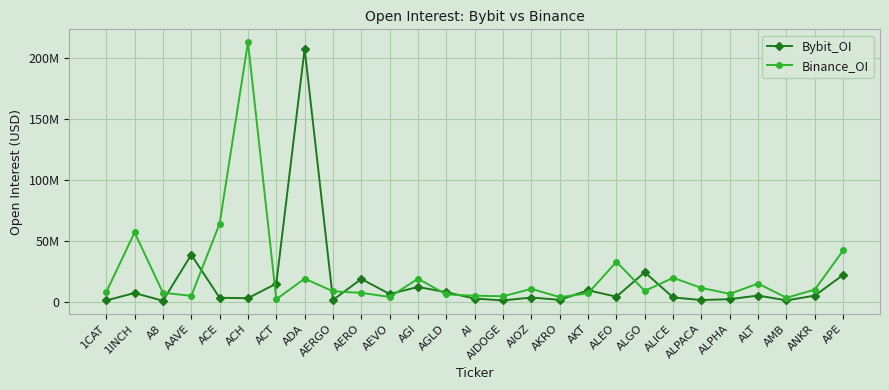

Is this an area chart (filled region under the line)?

No